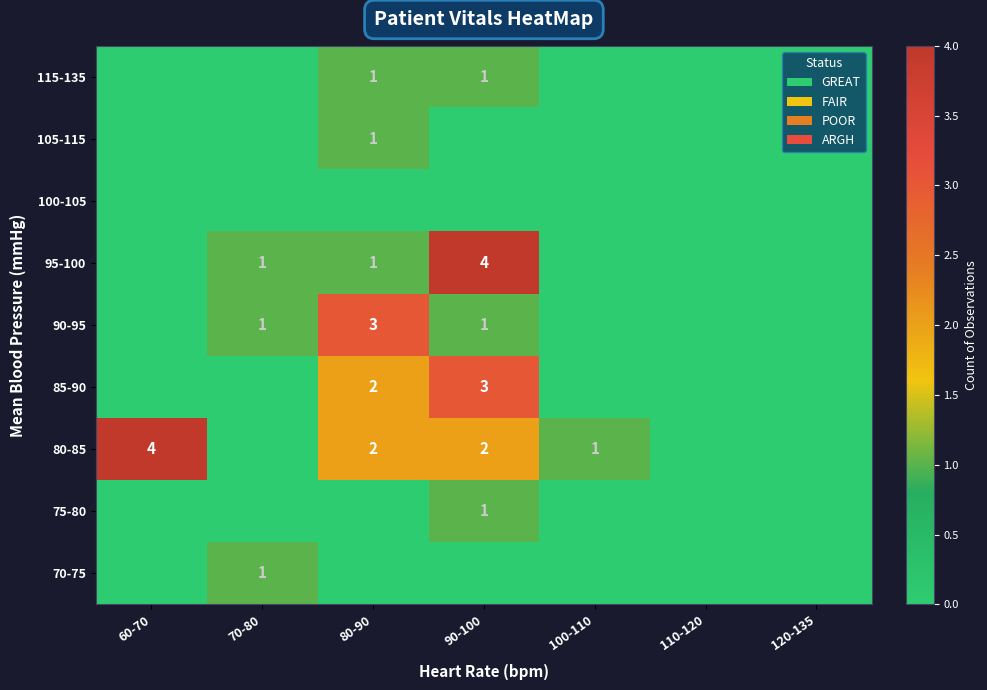

True or false: 105-115 has a value of 0 at 110-120.

True